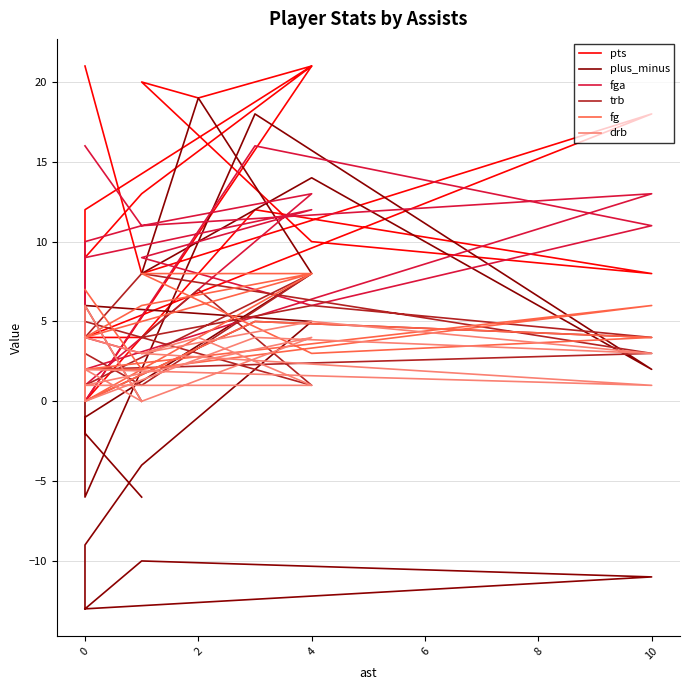

The trb series shows 8 at 0. True or false?

True